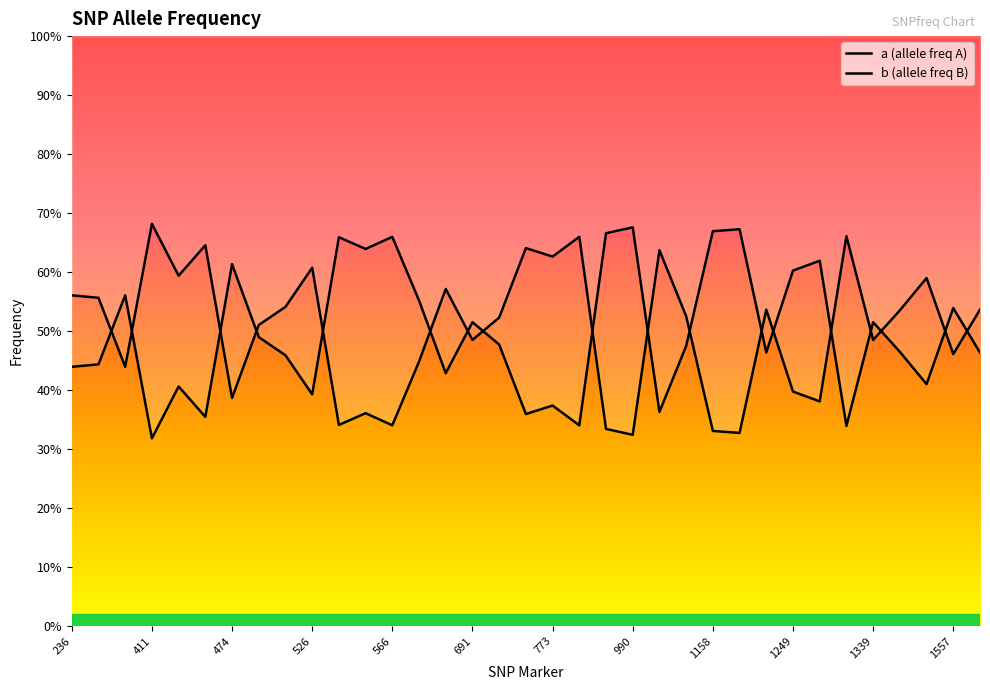

Where is the first local minimum for b?

386